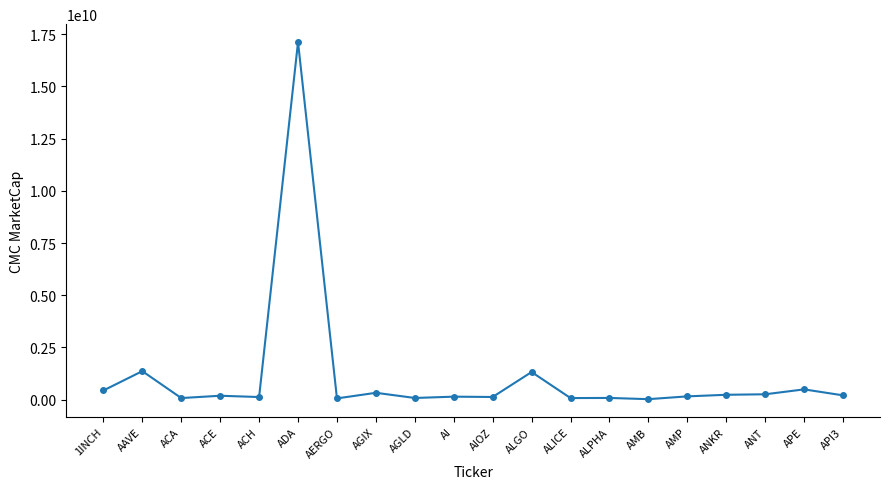

Which category has the highest value across all series?

ADA